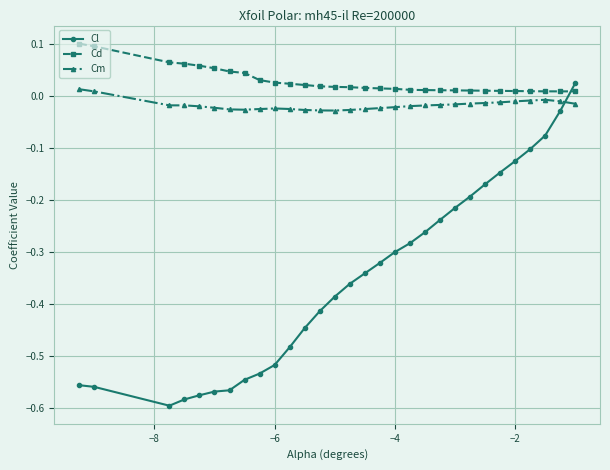

What are all the series names shown in the legend?

Cl, Cd, Cm